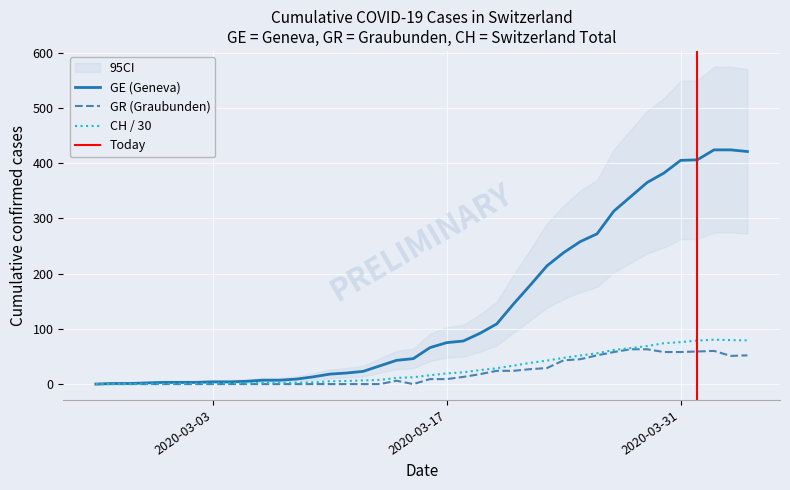

Reading right to left, list all the values displayed in this chart.

GE: 421.0	424.0	424.0	406.0	405.0	382.0	365.0	339.0	313.0	272.0	258.0	238.0	214.0	179.0	145.0	109.0	92.0	78.0	75.0	66.0	46.0	43.0	33.0	23.0	20.0	18.0	13.0	9.0	7.0	7.0	5.0	4.0	4.0	3.0	3.0	3.0	2.0	1.0	1.0	0.0
CH: 79.1	79.6	80.4	78.8	76.0	73.9	68.8	65.1	61.8	55.7	51.7	47.5	42.5	38.4	33.4	28.6	25.4	21.3	19.3	16.0	12.4	11.1	7.5	6.6	5.6	5.1	3.1	2.5	2.0	2.0	1.7	1.6	1.2	1.0	0.7	0.7	0.6	0.2	0.0	0.0
GR: 52.0	51.0	60.0	59.0	58.0	58.0	63.0	63.0	58.0	52.0	45.0	43.0	29.0	27.0	24.0	24.0	18.0	13.0	9.0	9.0	0.0	6.0	0.0	0.0	0.0	0.0	0.0	0.0	0.0	0.0	0.0	0.0	0.0	0.0	0.0	0.0	0.0	0.0	0.0	0.0